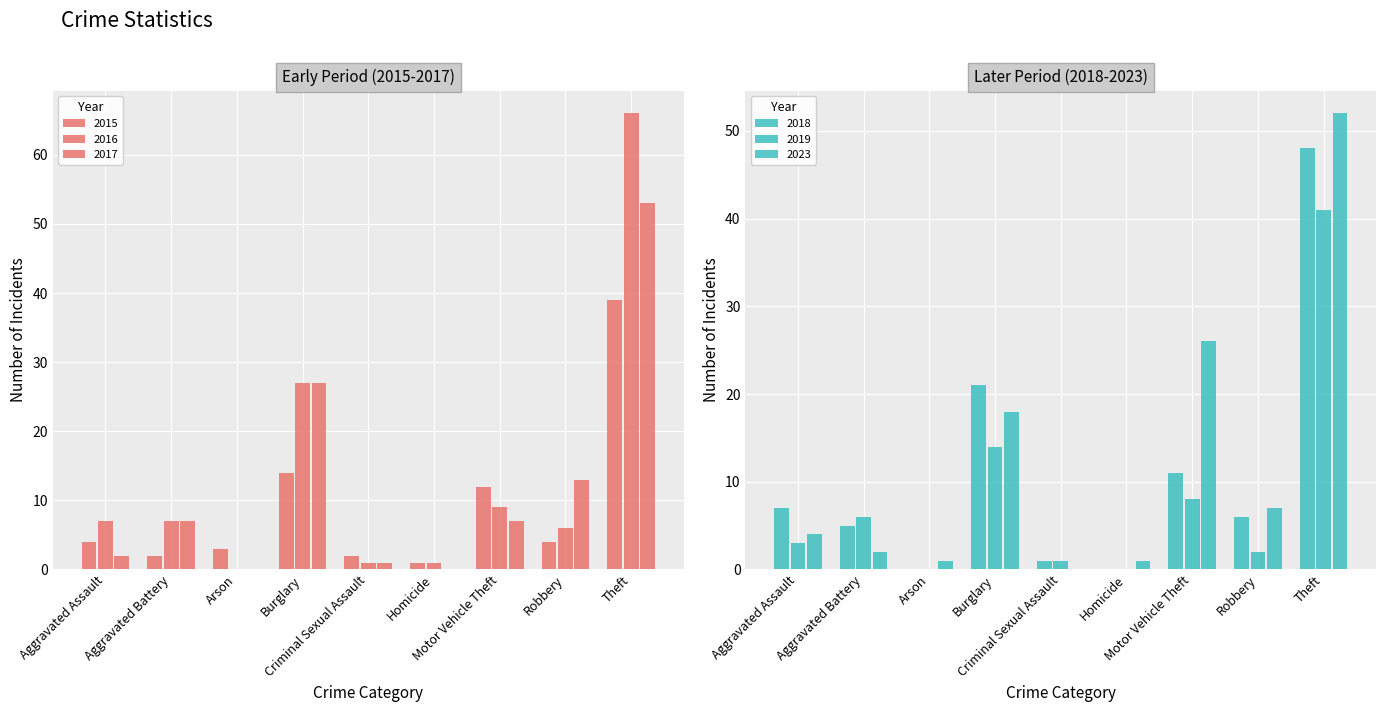

Reading right to left, list all the values displayed in this chart.

2015: Theft=39	Robbery=4	Motor Vehicle Theft=12	Homicide=1	Criminal Sexual Assault=2	Burglary=14	Arson=3	Aggravated Battery=2	Aggravated Assault=4
2016: Theft=66	Robbery=6	Motor Vehicle Theft=9	Homicide=1	Criminal Sexual Assault=1	Burglary=27	Arson=0	Aggravated Battery=7	Aggravated Assault=7
2017: Theft=53	Robbery=13	Motor Vehicle Theft=7	Homicide=0	Criminal Sexual Assault=1	Burglary=27	Arson=0	Aggravated Battery=7	Aggravated Assault=2
2018: Theft=48	Robbery=6	Motor Vehicle Theft=11	Homicide=0	Criminal Sexual Assault=1	Burglary=21	Arson=0	Aggravated Battery=5	Aggravated Assault=7
2019: Theft=41	Robbery=2	Motor Vehicle Theft=8	Homicide=0	Criminal Sexual Assault=1	Burglary=14	Arson=0	Aggravated Battery=6	Aggravated Assault=3
2023: Theft=52	Robbery=7	Motor Vehicle Theft=26	Homicide=1	Criminal Sexual Assault=0	Burglary=18	Arson=1	Aggravated Battery=2	Aggravated Assault=4